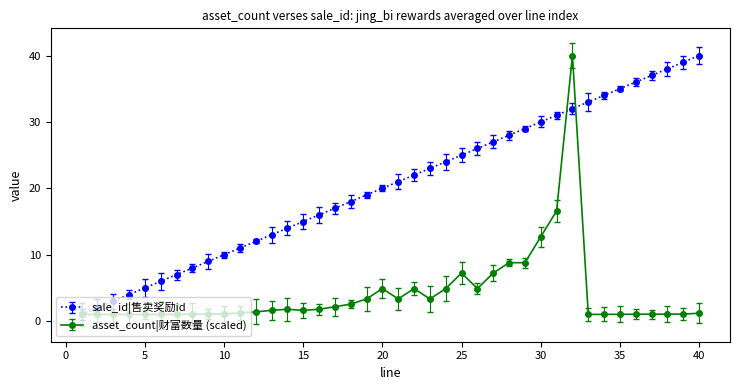

What is the value of the asset_count|财富数量 (scaled) point at the 15th from the left?

1.6